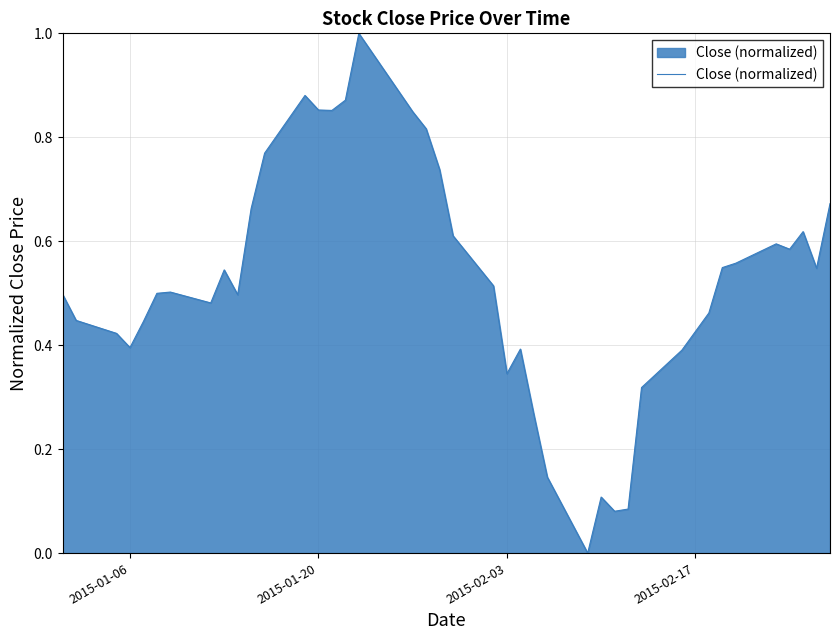

What is the difference between the maximum and minimum values?

1.0